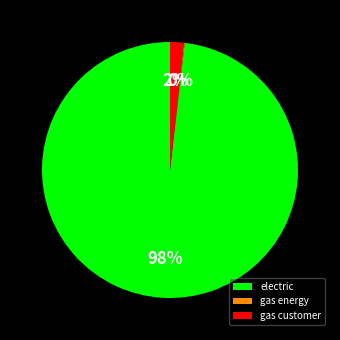

True or false: gas customer accounts for 2% of the total.

True